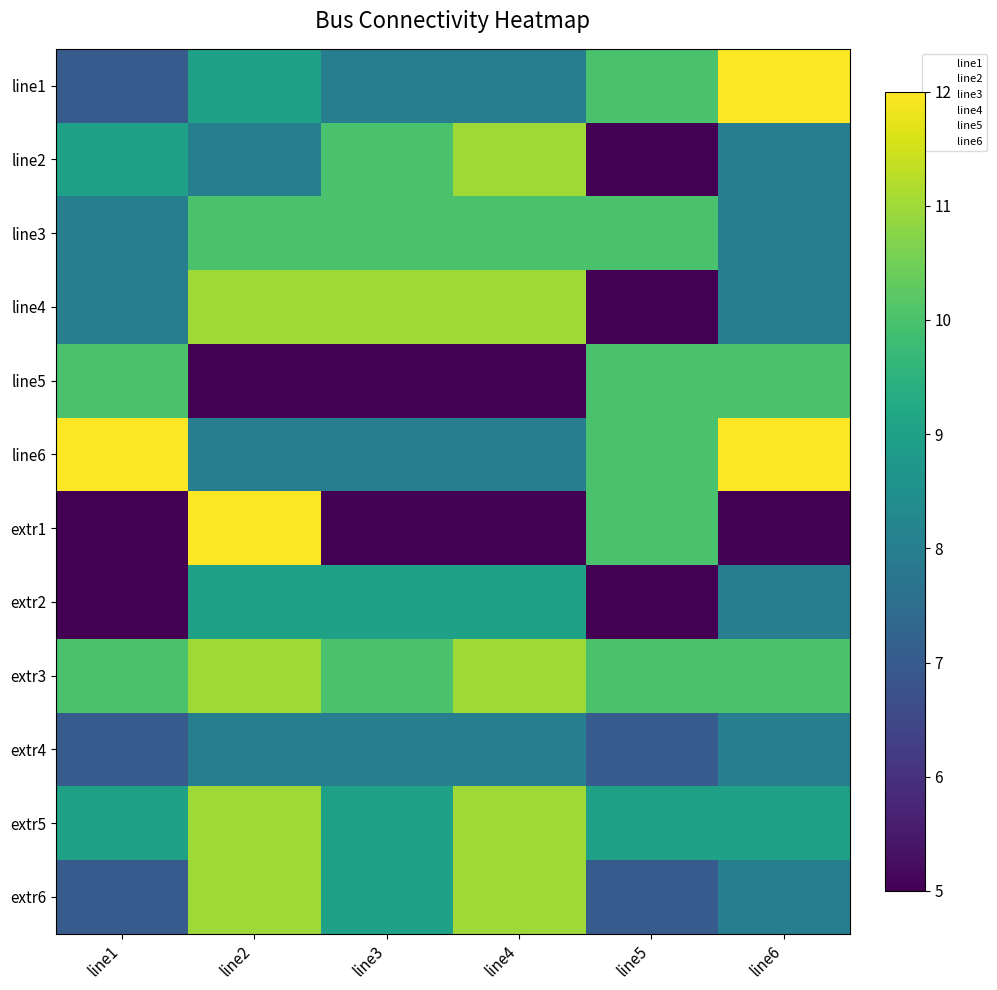

How many distinct data groups are displayed?

12